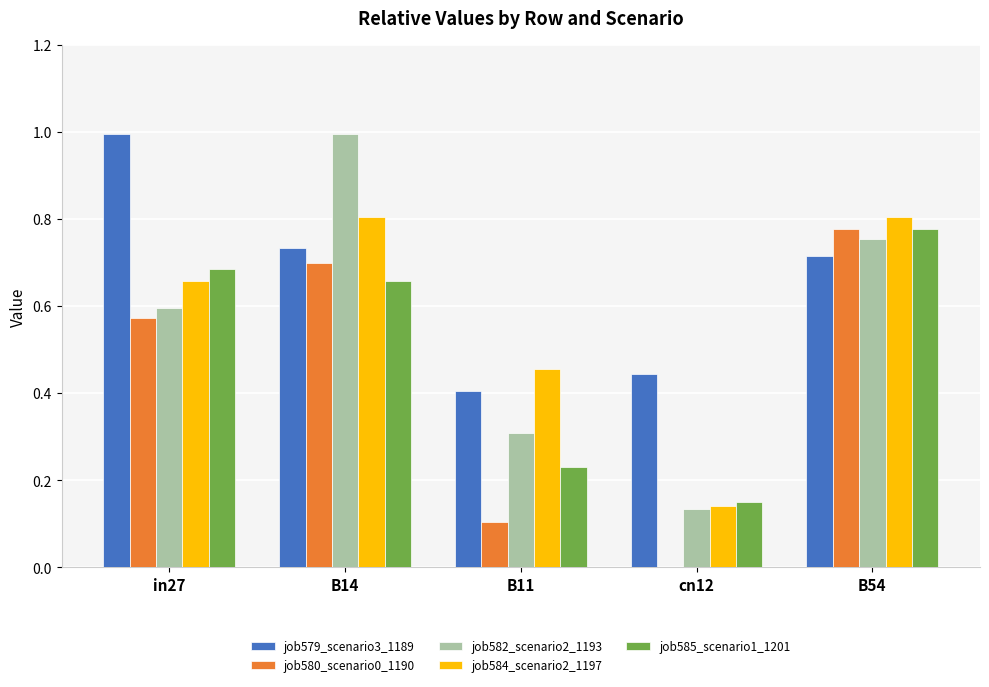

Which series has the largest total across all categories?

job579_scenario3_1189